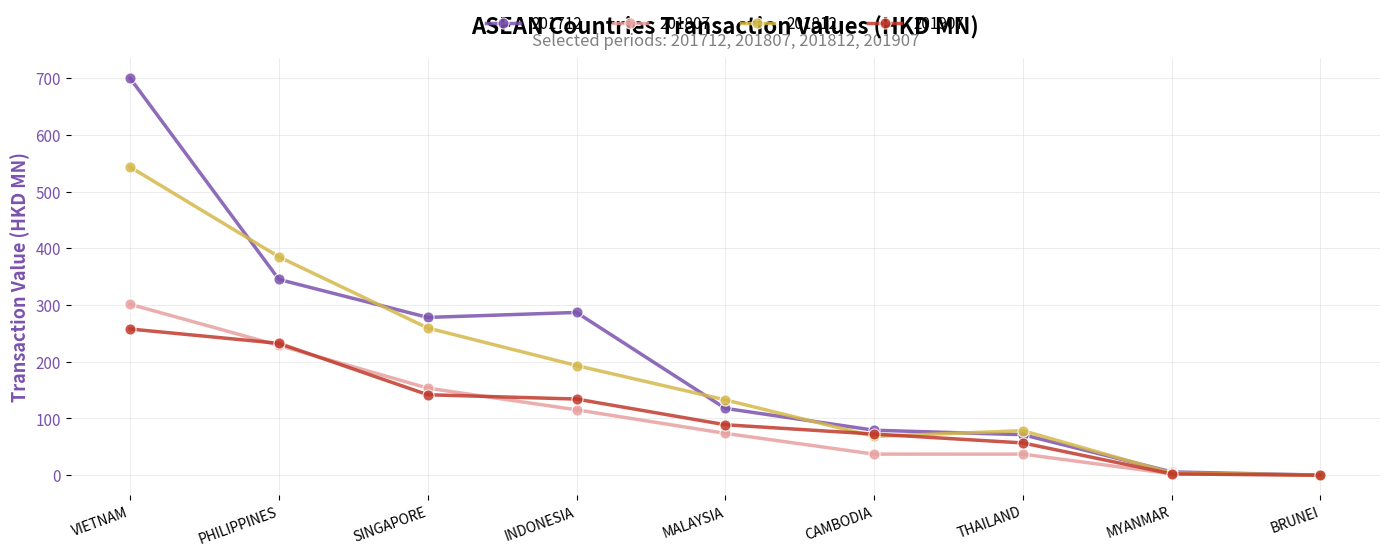

Where is the first local minimum for 201812?

CAMBODIA